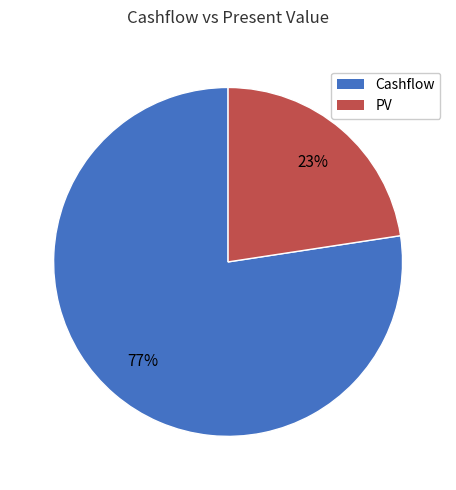

Does any single category account for the majority?

Yes